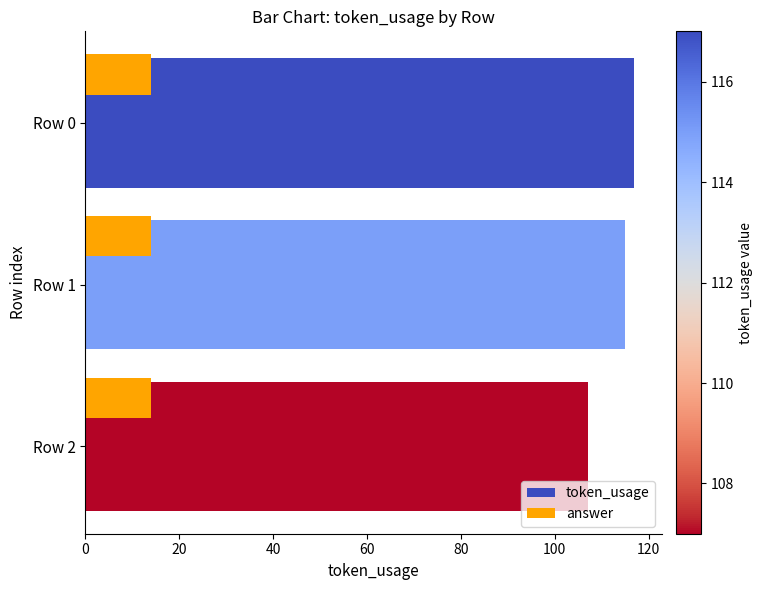

Rank the series at Row 0 from lowest to highest value.

answer, token_usage